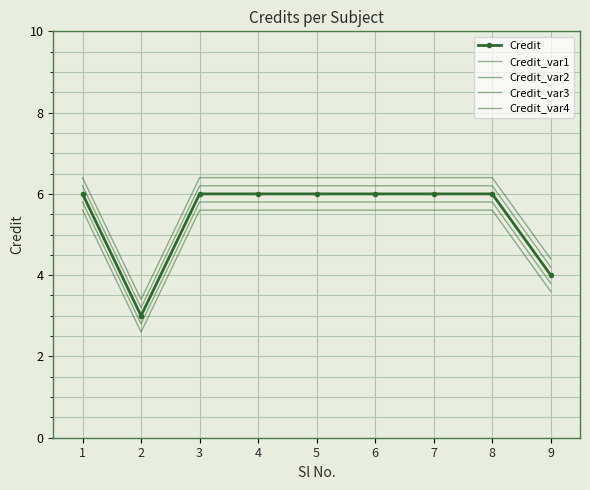

What is the sum of all Credit_var4 values?

45.4